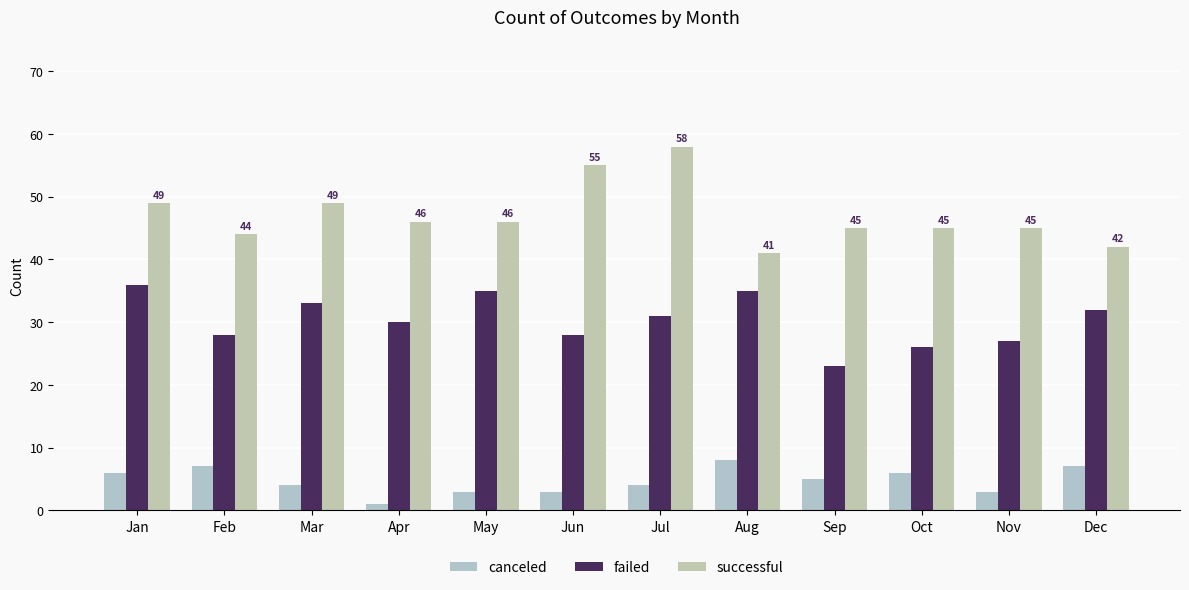

Reading left to right, extract all data points from this chart.

canceled: 6	7	4	1	3	3	4	8	5	6	3	7
failed: 36	28	33	30	35	28	31	35	23	26	27	32
successful: 49	44	49	46	46	55	58	41	45	45	45	42